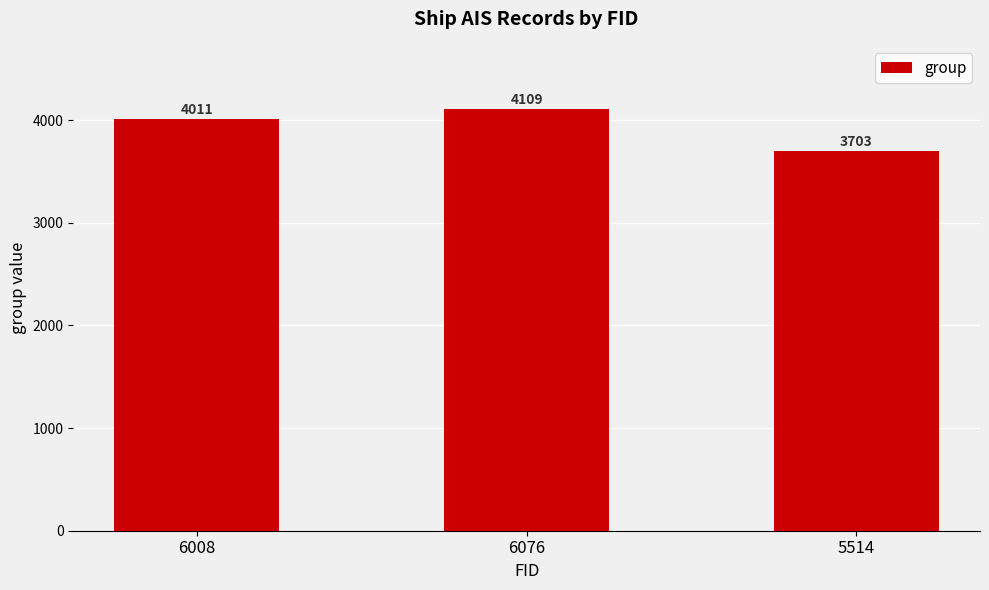

Which has a higher value, 5514 or 6008?

6008